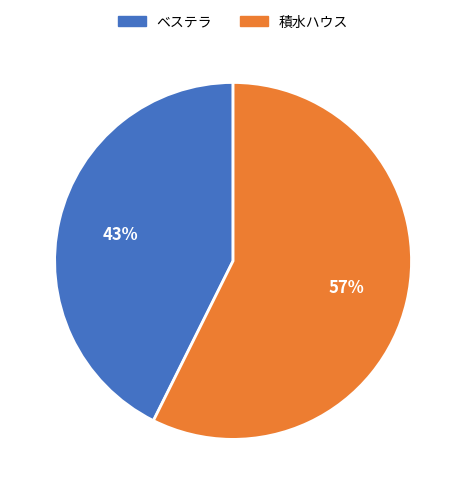

Is the sum of 積水ハウス and ベステラ greater than half?

Yes